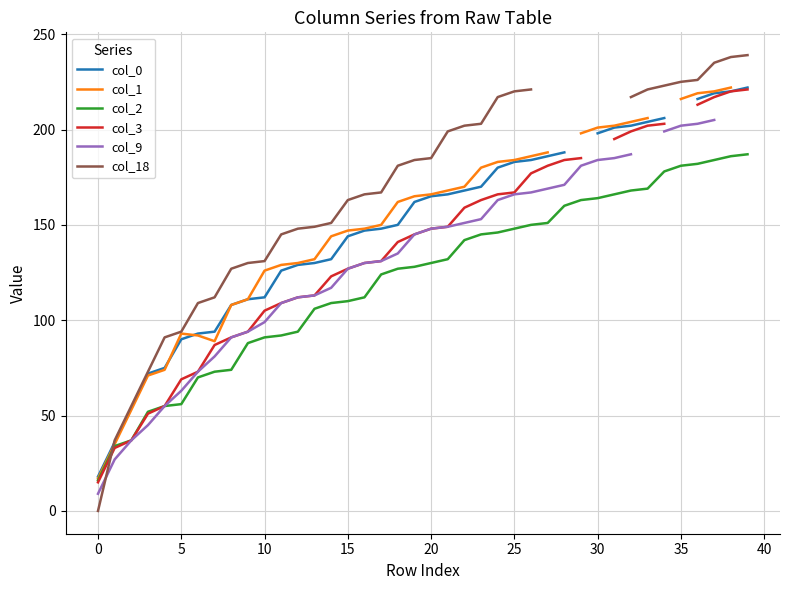

How many positive values does the col_9 series have?

38